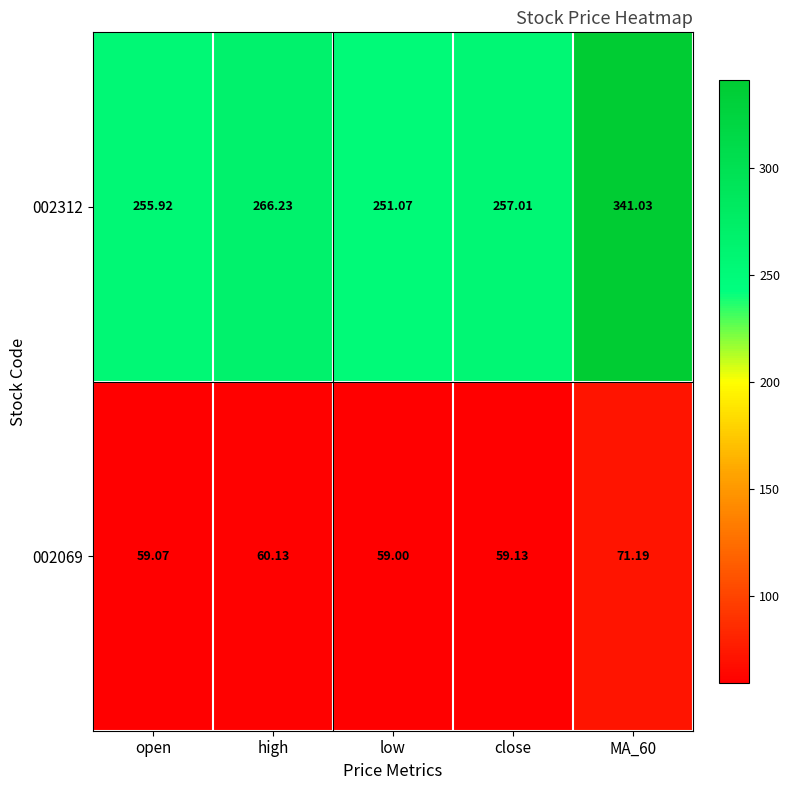

Rank the series at MA_60 from lowest to highest value.

002069, 002312